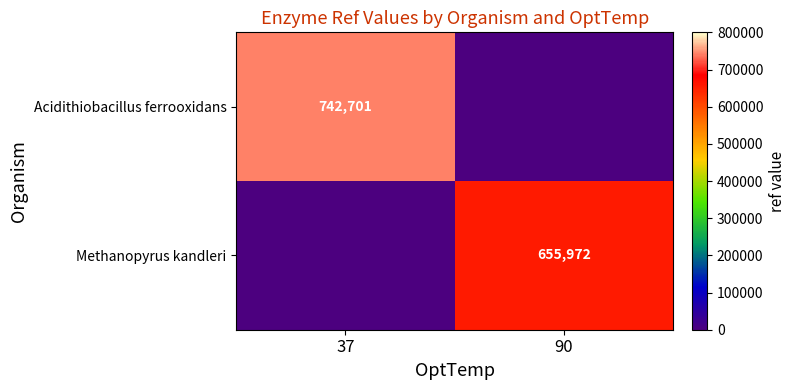

The value of Acidithiobacillus ferrooxidans at 37 is 363445. True or false?

False